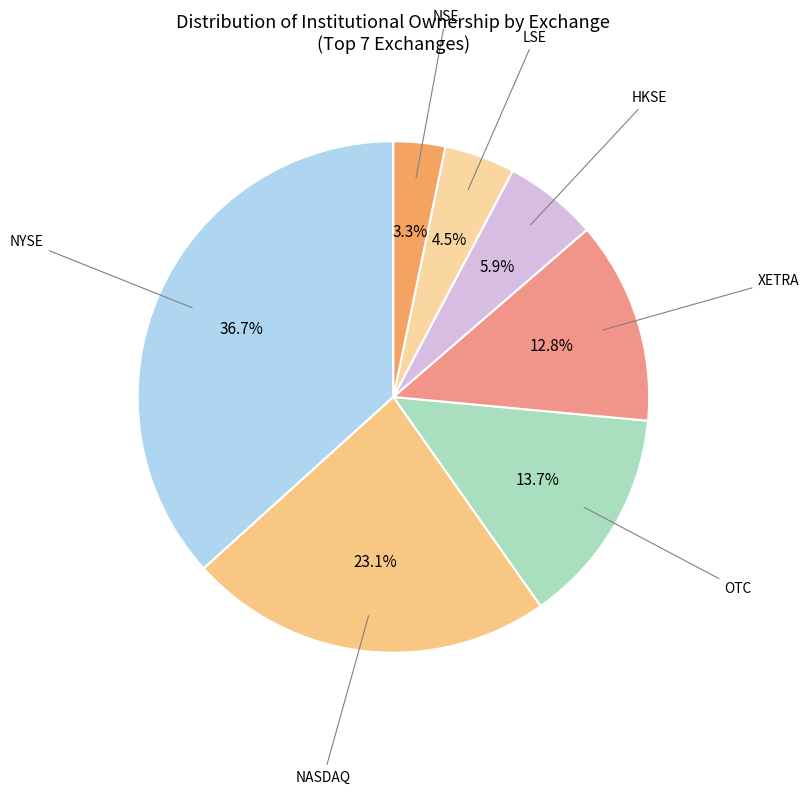

Rank the categories by value from highest to lowest.

NYSE, NASDAQ, OTC, XETRA, HKSE, LSE, NSE